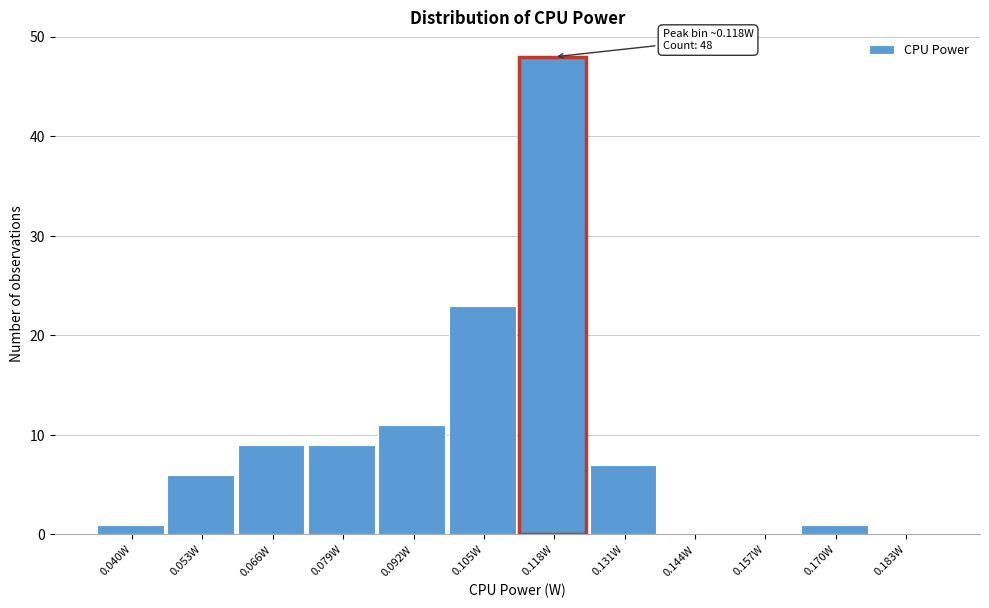

Reading left to right, extract all data points from this chart.

0.040W=1	0.053W=6	0.066W=9	0.079W=9	0.092W=11	0.105W=23	0.118W=48	0.131W=7	0.144W=0	0.157W=0	0.170W=1	0.183W=0